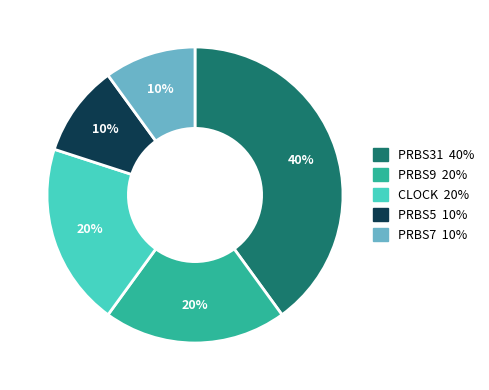

Which has a higher value, PRBS31 or CLOCK?

PRBS31